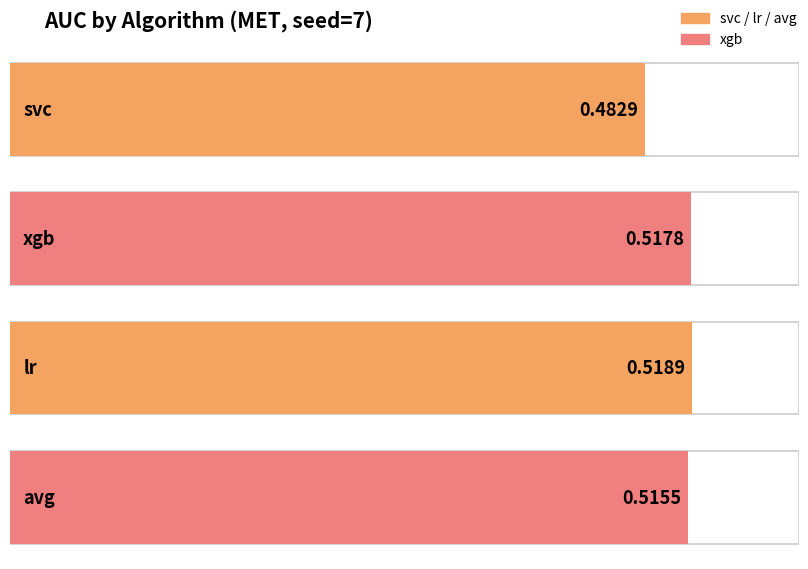

What is the minimum value shown in the chart?

0.5